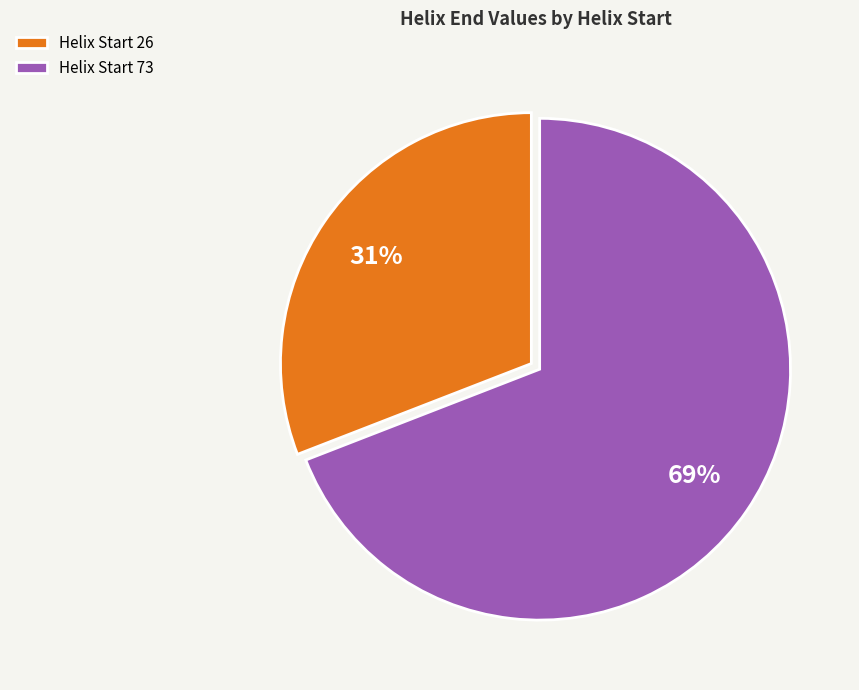

What percentage is the Helix Start 73 slice, to the nearest percent?

69%